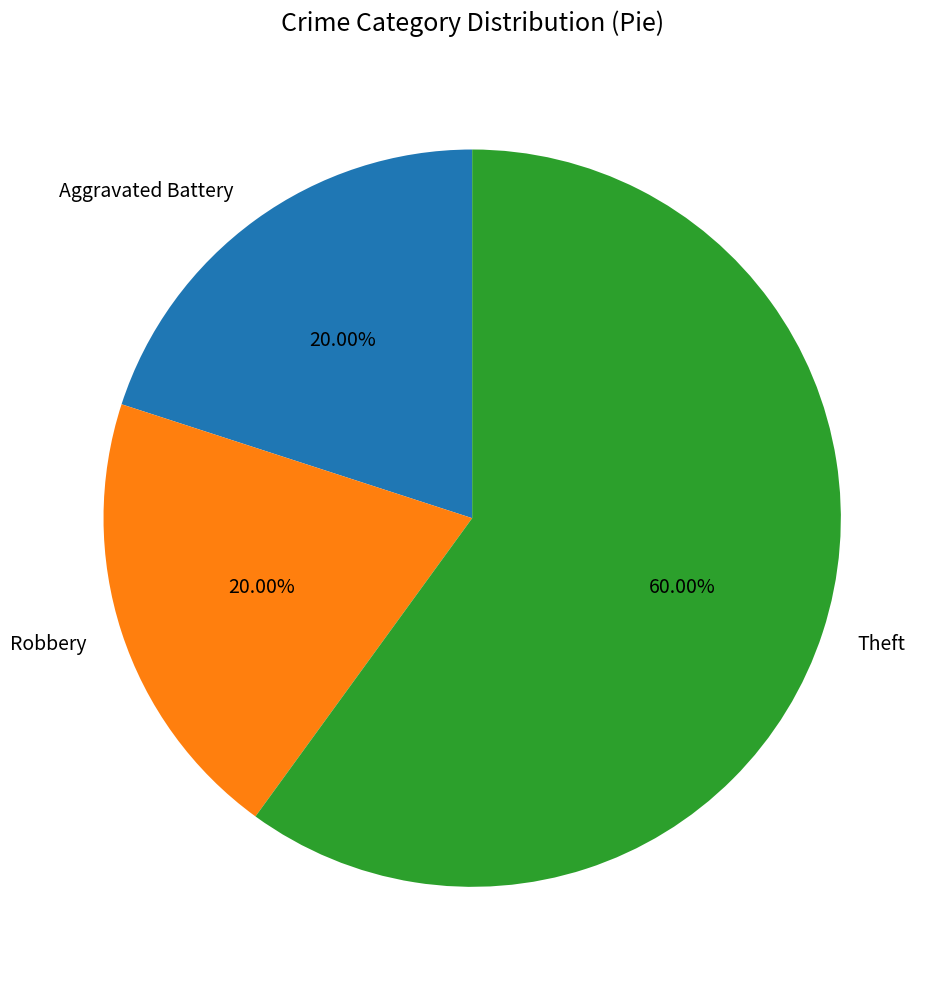

Is the sum of Theft and Robbery greater than half?

Yes